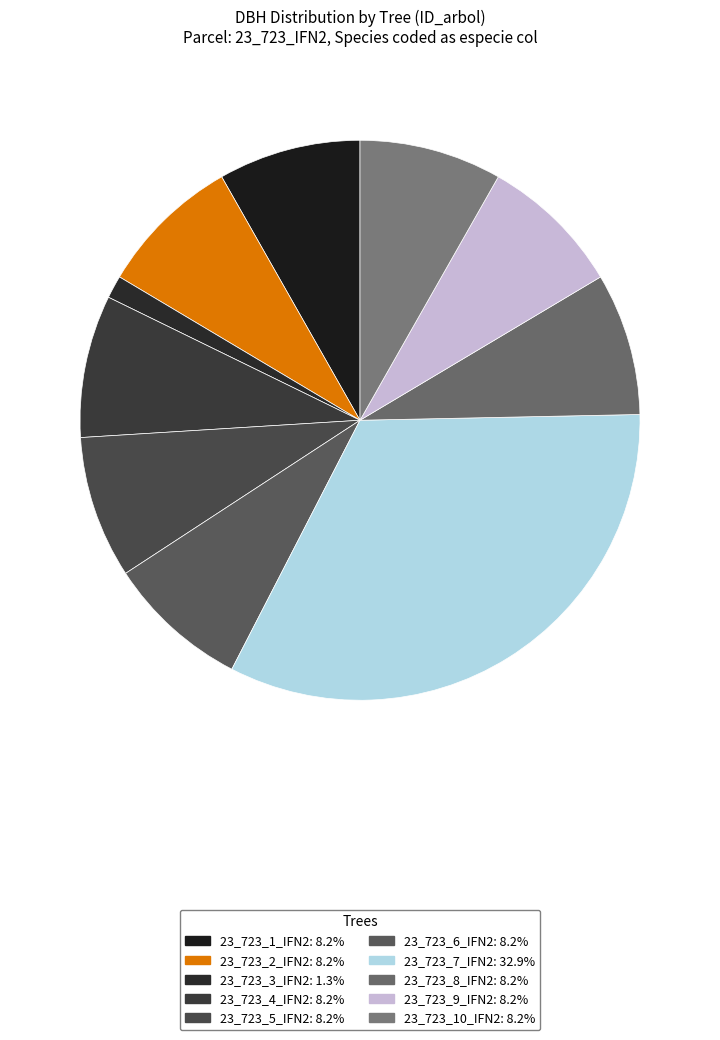

What is the smallest slice in the pie chart?

23_723_3_IFN2